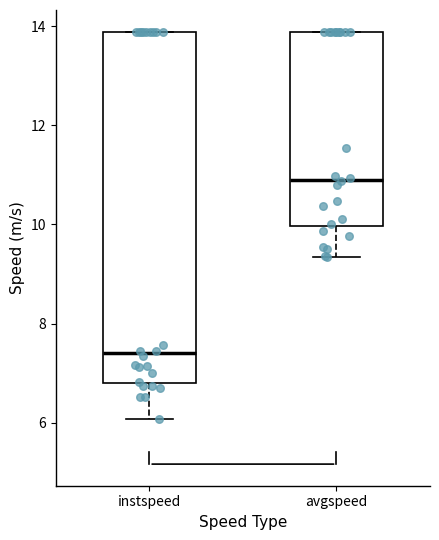

Where is the upper edge of the box for instspeed on the y-axis? The values are not printed on the chart, so give them approximately, as read against the axis.

13.8